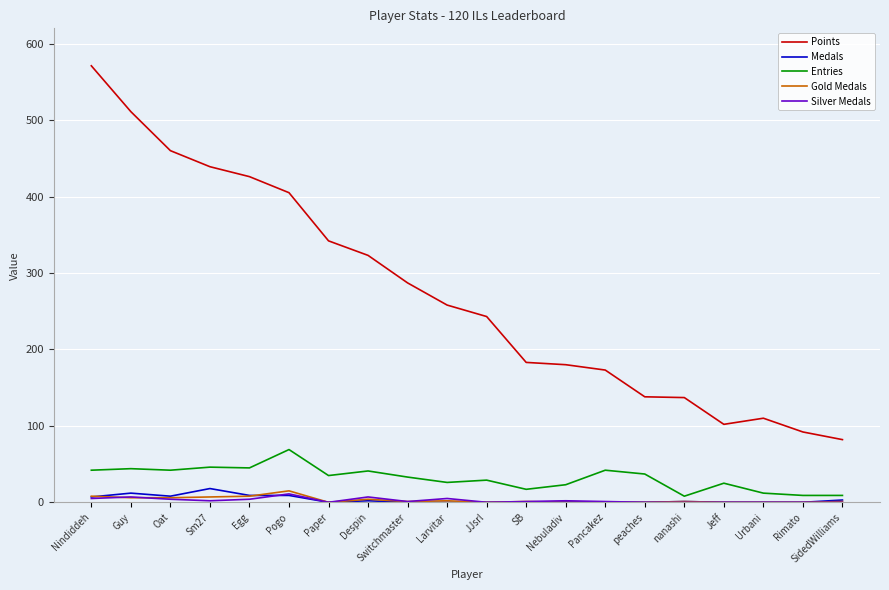

What is the spread (max minus min) of values at Paper?

342